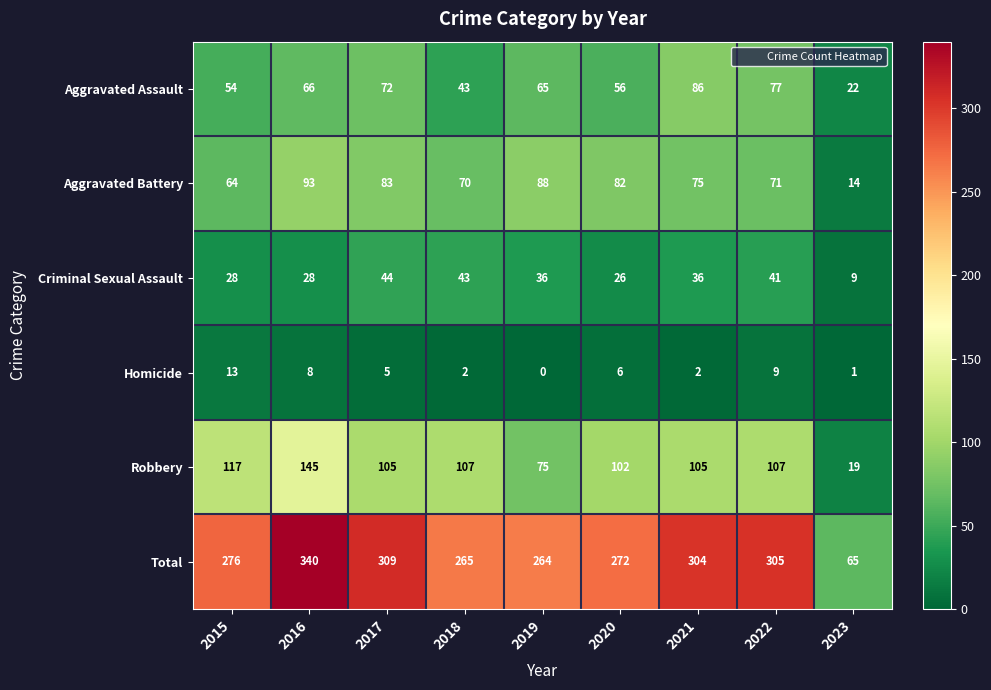

The Aggravated Battery series shows 83 at 2017. True or false?

True